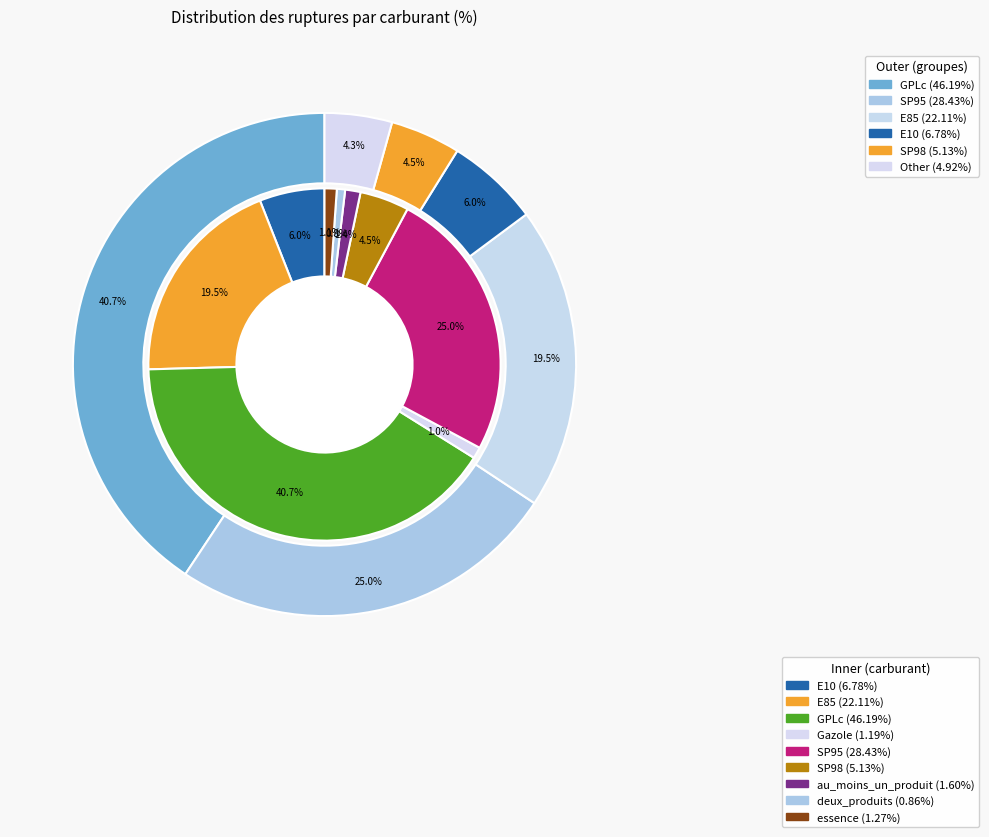

What percentage is NOT represented by deux_produits?

99.2%